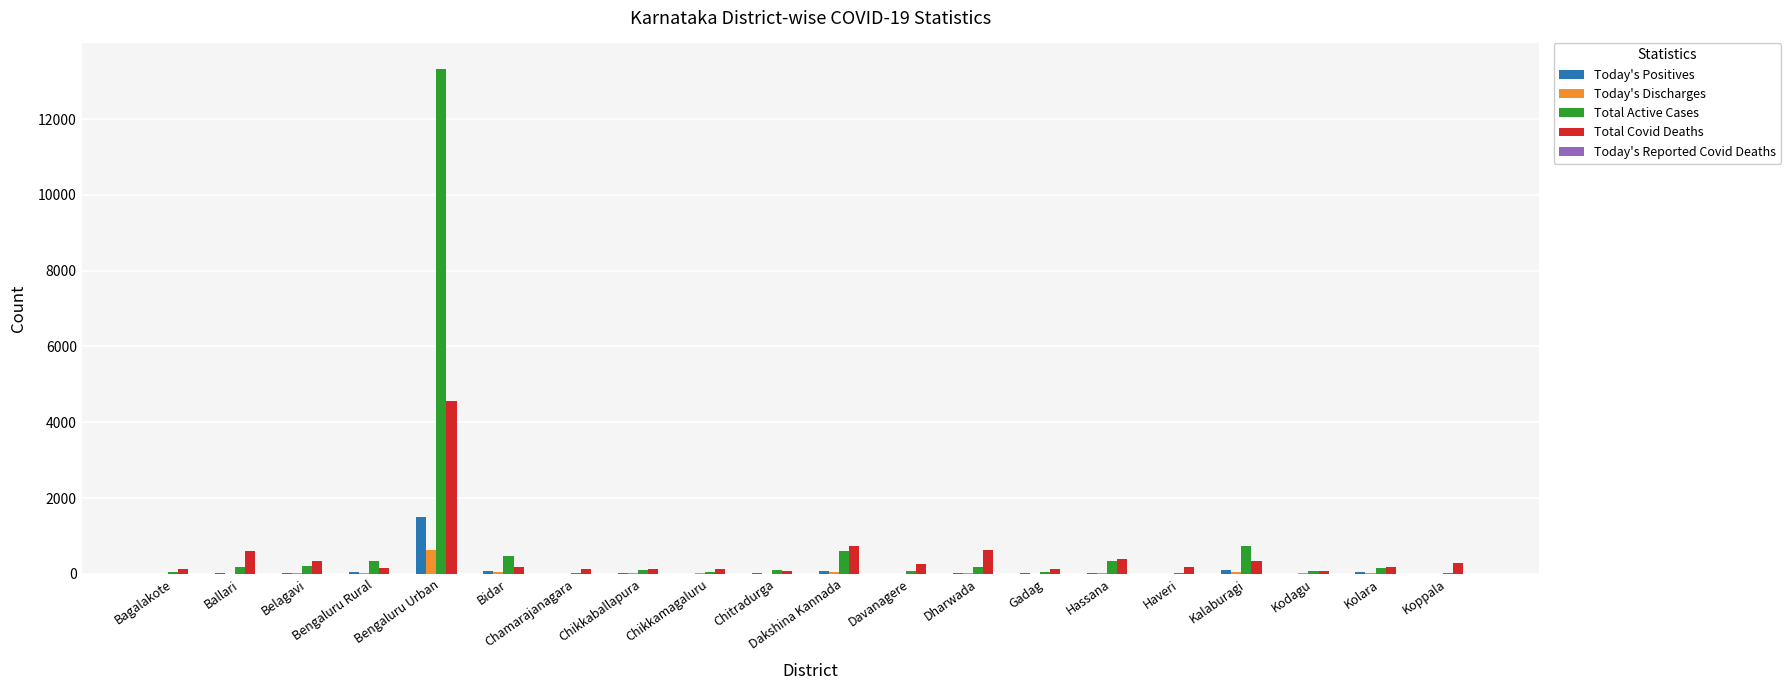

Which category has the highest value across all series?

Bengaluru Urban